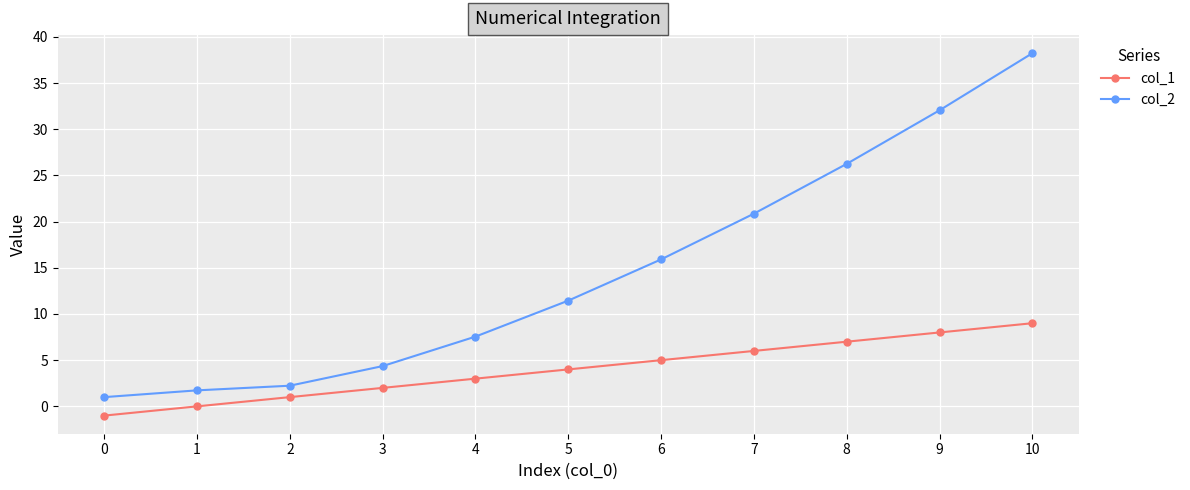

Reading left to right, what are all the values shown in this chart?

col_1: 0=-1.0	1=0.0	2=1.0	3=2.0	4=3.0	5=4.0	6=5.0	7=6.0	8=7.0	9=8.0	10=9.0
col_2: 0=1.0	1=1.7	2=2.2	3=4.4	4=7.5	5=11.4	6=15.9	7=20.9	8=26.2	9=32.0	10=38.2